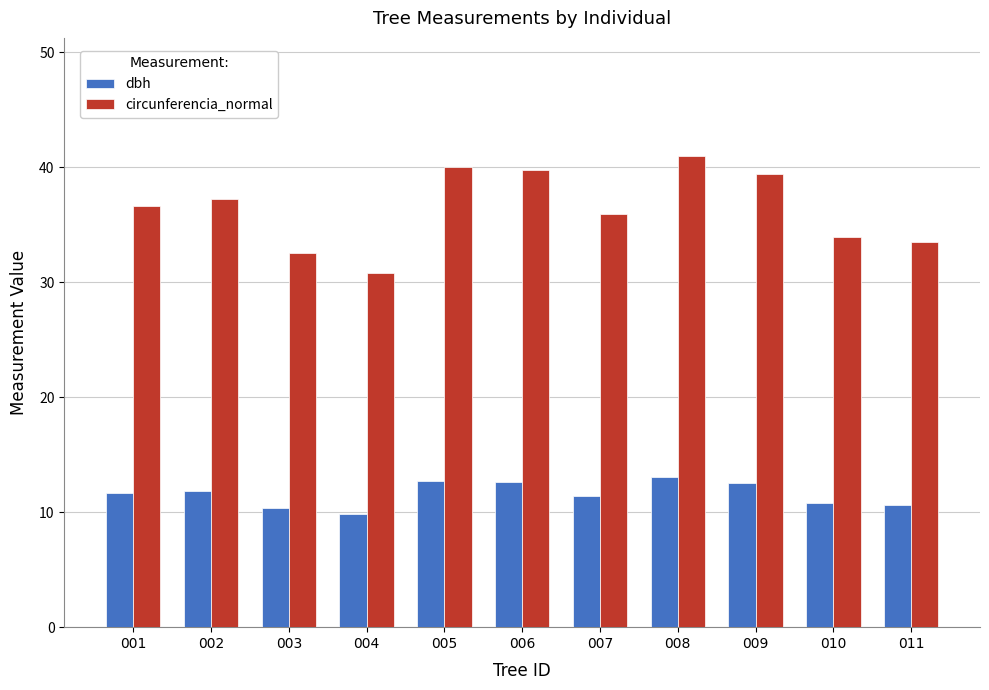

Which series changed the most between 005 and 008?

circunferencia_normal